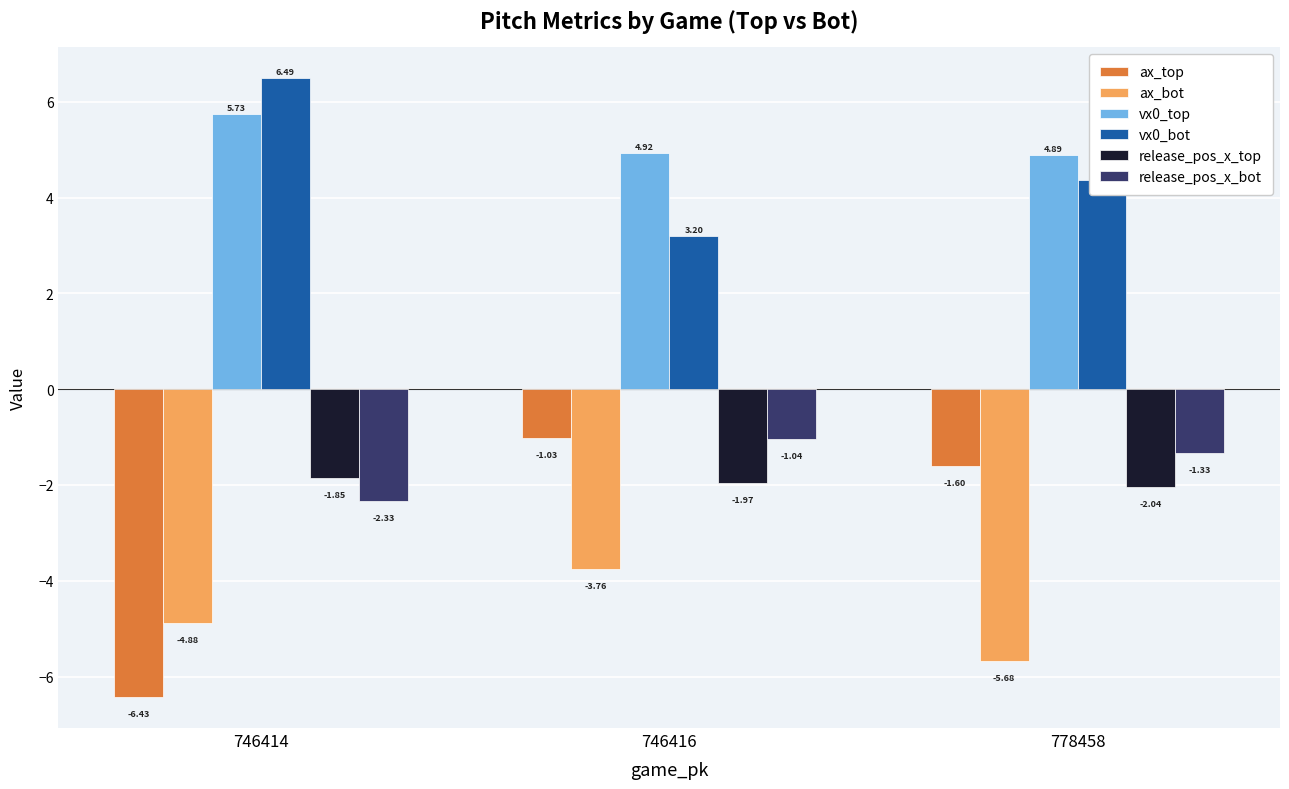

What is the average value of the vx0_top series?

5.2